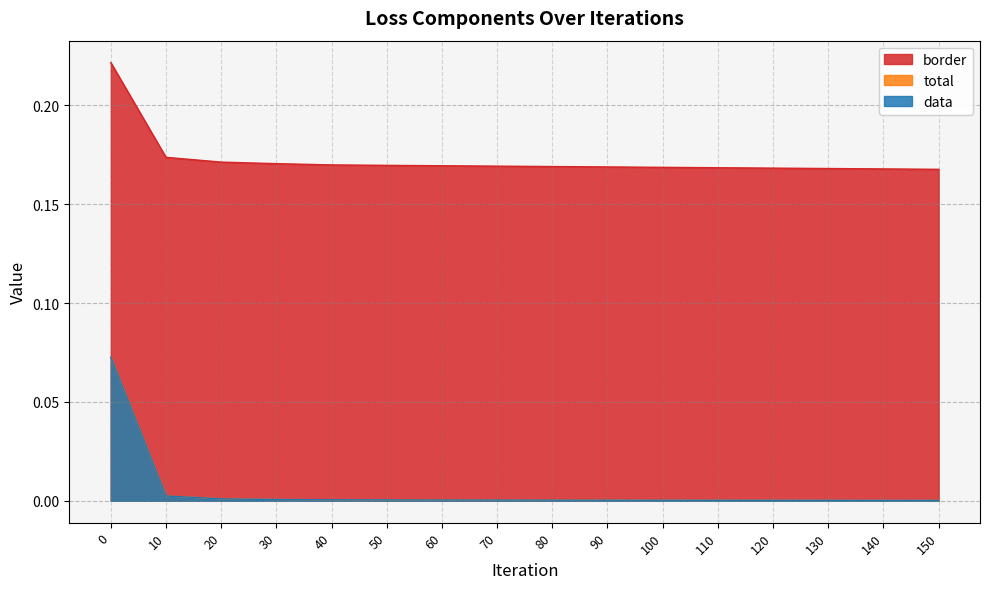

The value of border at 100 is 0.2. True or false?

True